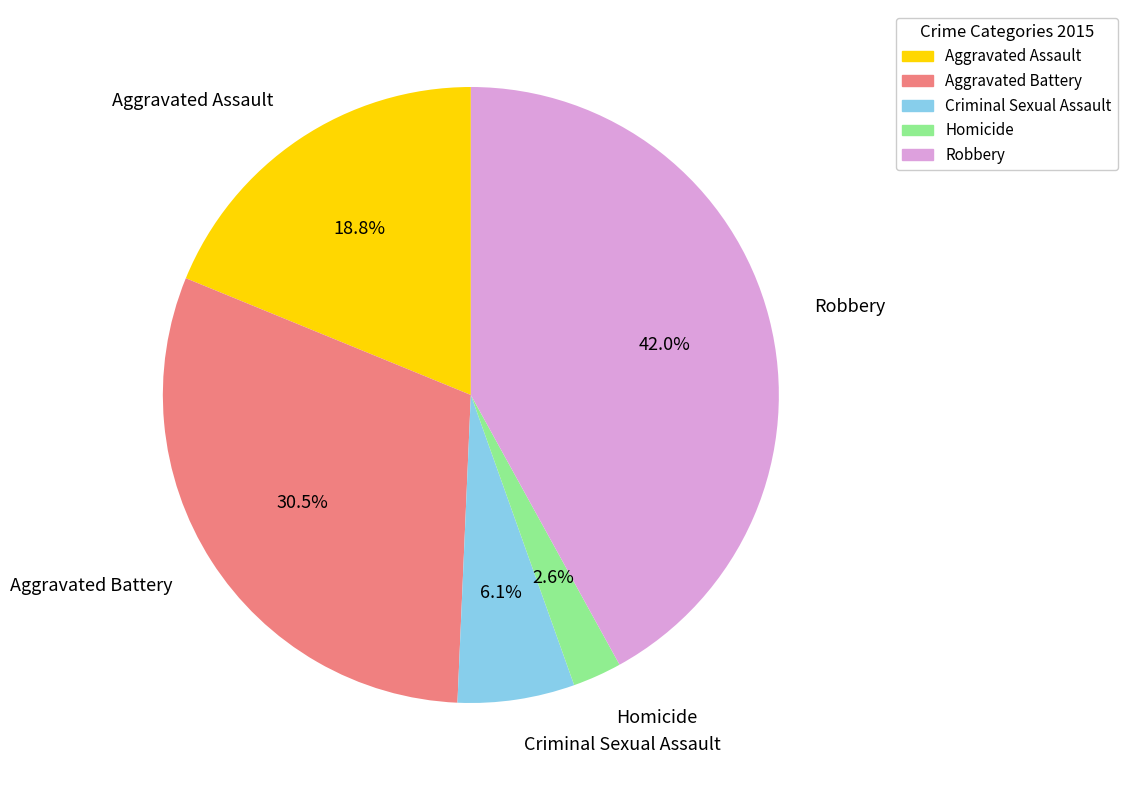

Does any single category account for the majority?

No